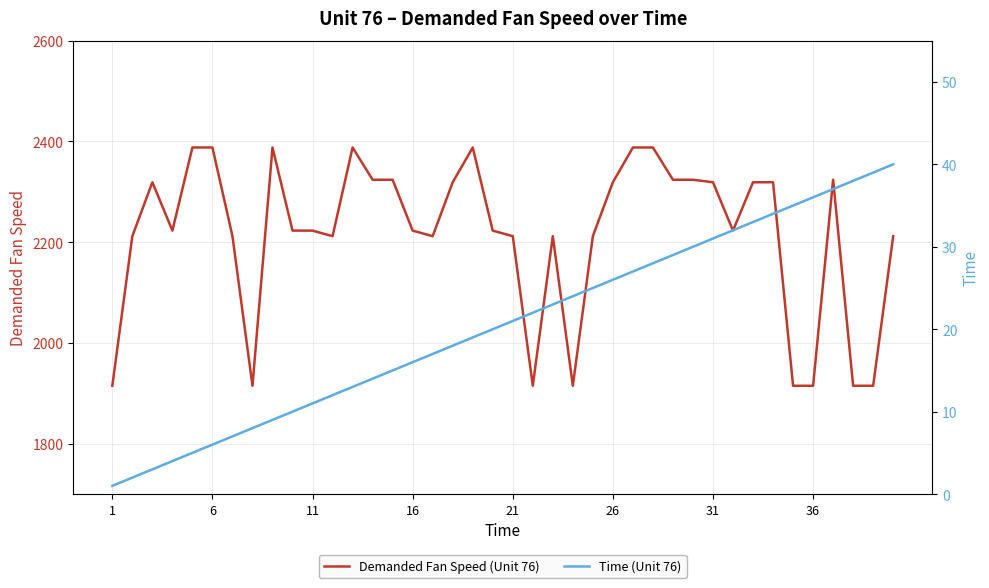

What is the lowest value of the Demanded Fan Speed (Unit 76) series?

1915